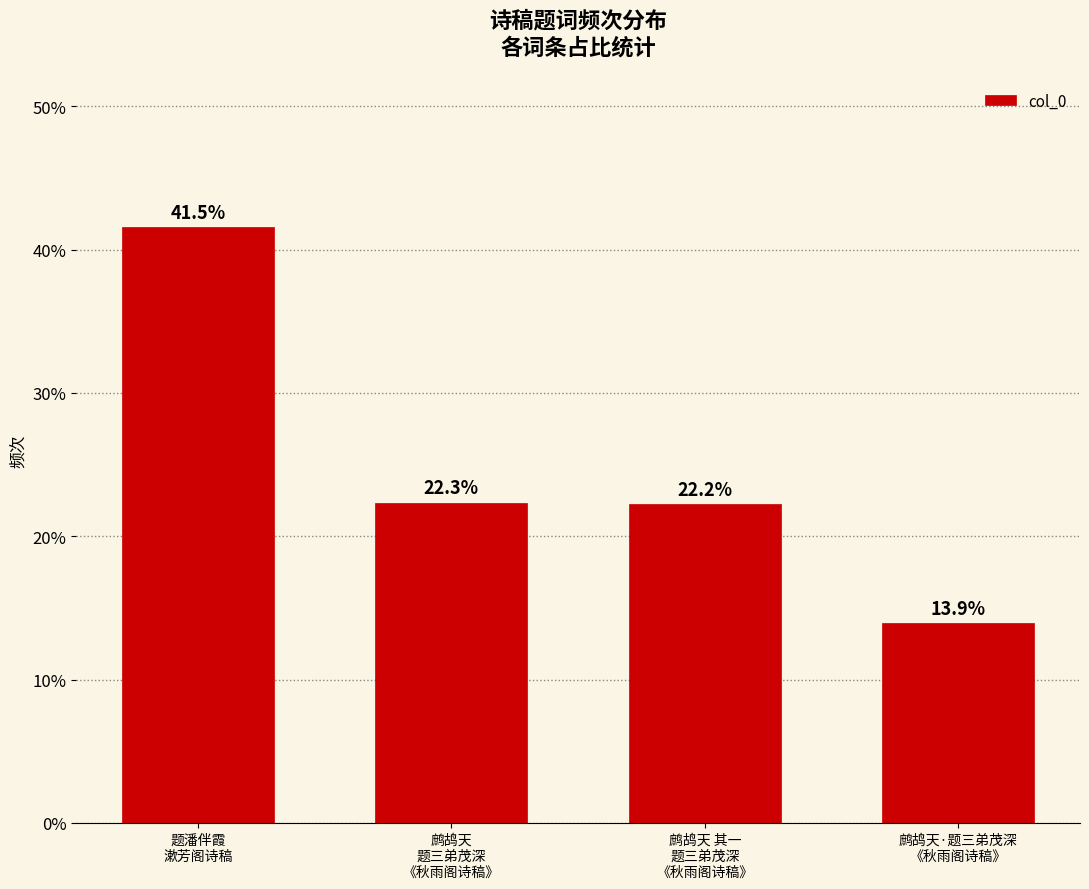

List the labels in order of value, smallest first.

鹧鸪天·题三弟茂深
《秋雨阁诗稿》, 鹧鸪天 其一
题三弟茂深
《秋雨阁诗稿》, 鹧鸪天
题三弟茂深
《秋雨阁诗稿》, 题潘伴霞
漱芳阁诗稿